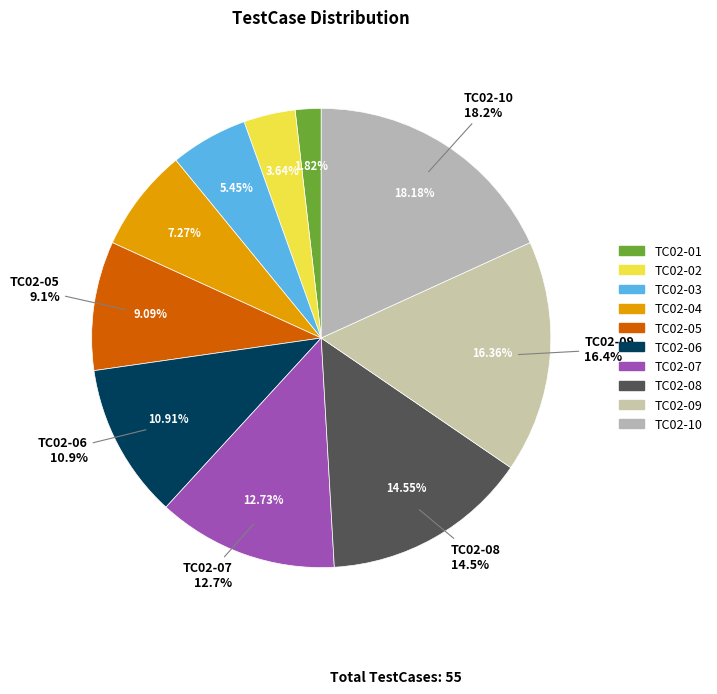

What percentage do TC02-10 and TC02-03 together represent?

23.6%